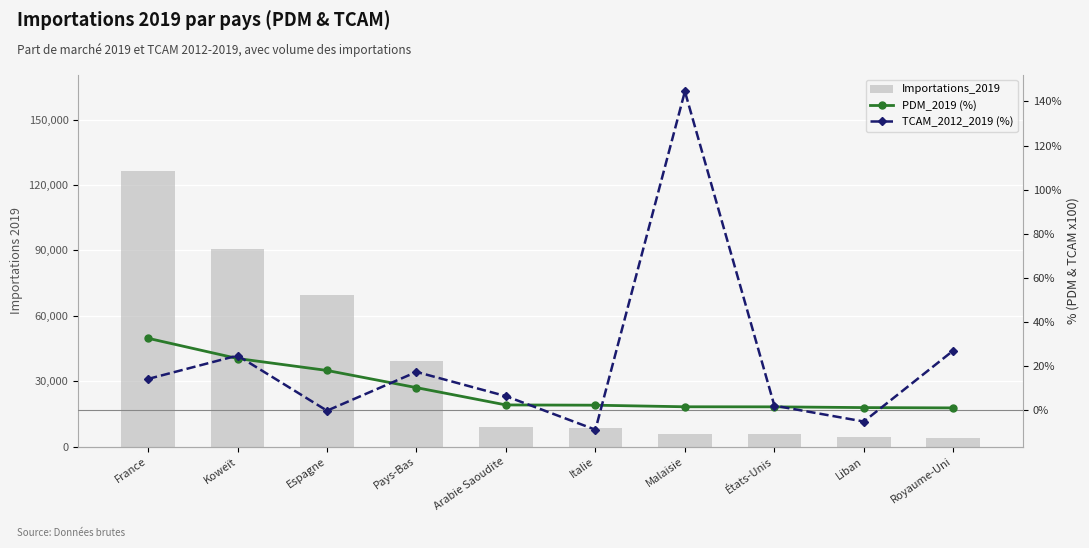

What are all the series names shown in the legend?

Importations_2019, PDM_2019 (%), TCAM_2012_2019 (%)